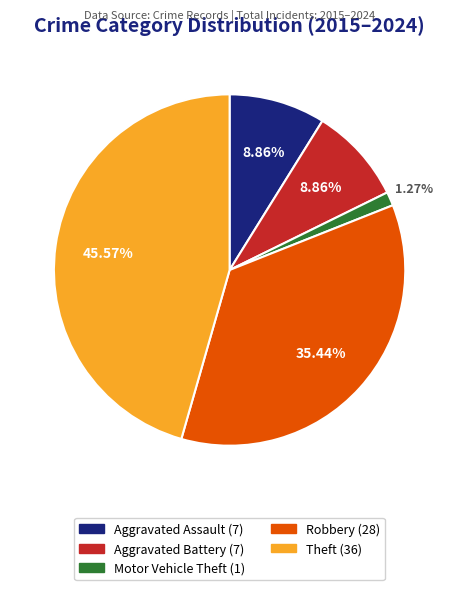

Approximately how many times larger is the value at Robbery compared to Aggravated Battery?

4.0